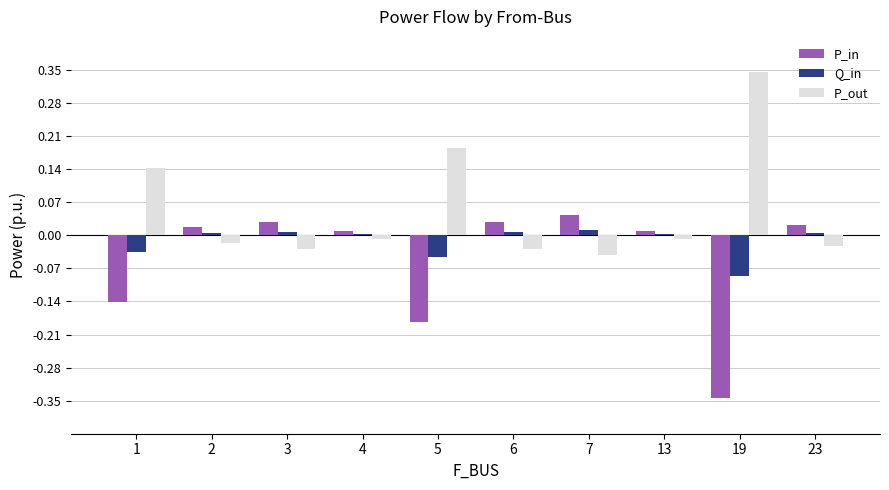

At which label does P_out reach its peak?

19